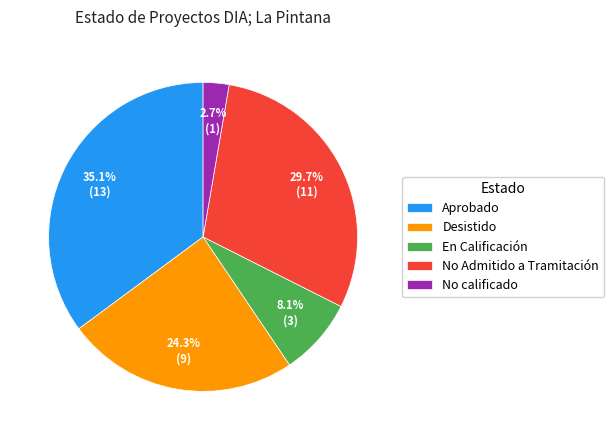

To the nearest percent, what portion does Aprobado represent?

35%